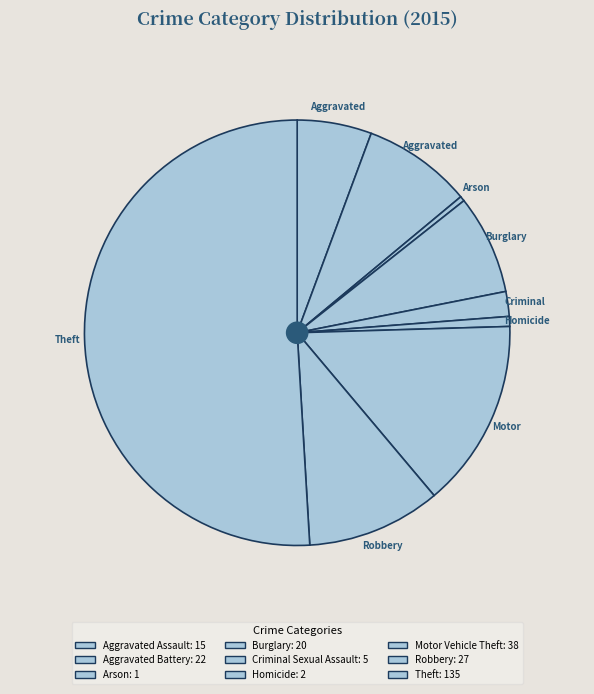

Which slice is the largest?

Theft